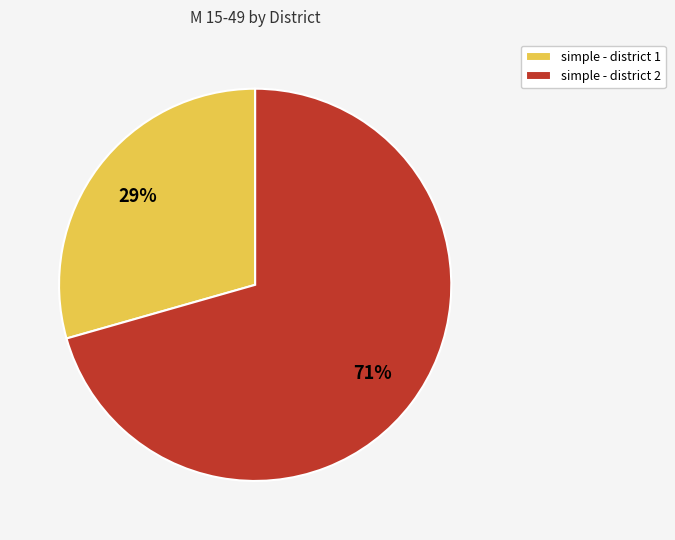

What is the ratio of the value at simple - district 1 to the value at simple - district 2?

0.4